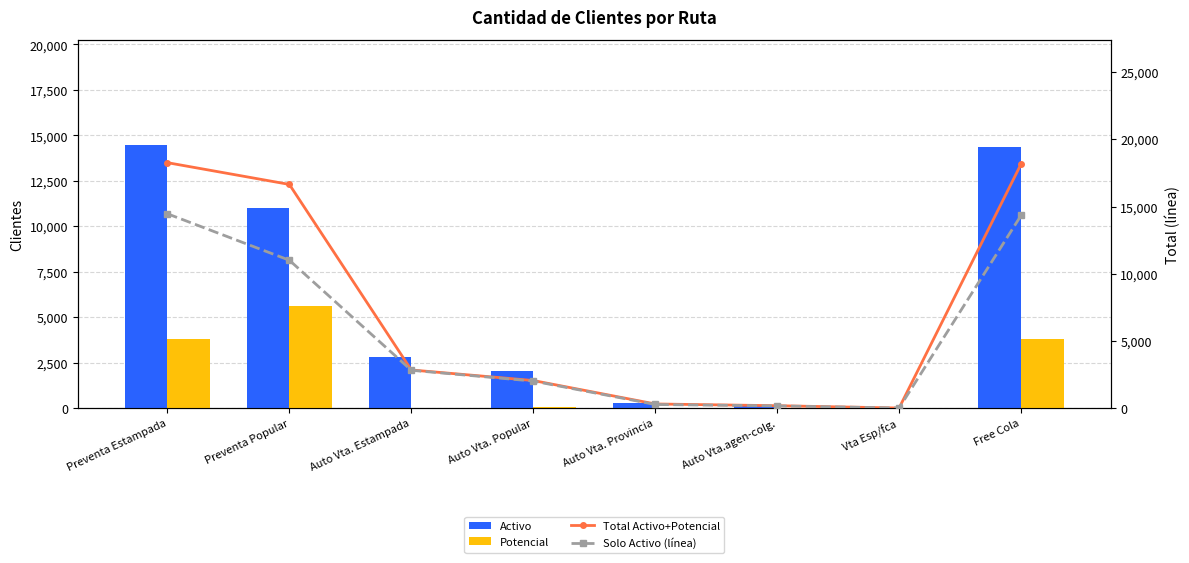

How many series are shown in this chart?

4